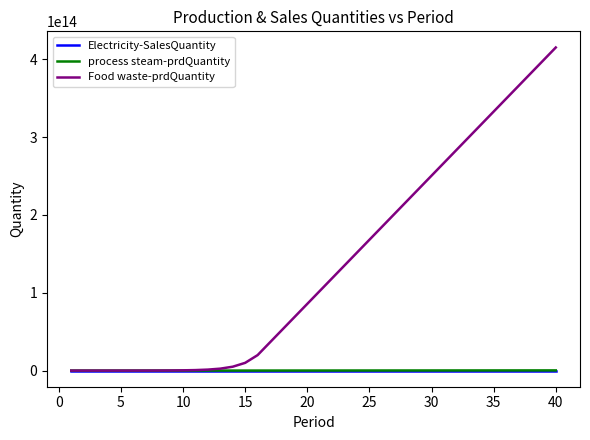

Which series has the largest total across all categories?

Food waste-prdQuantity